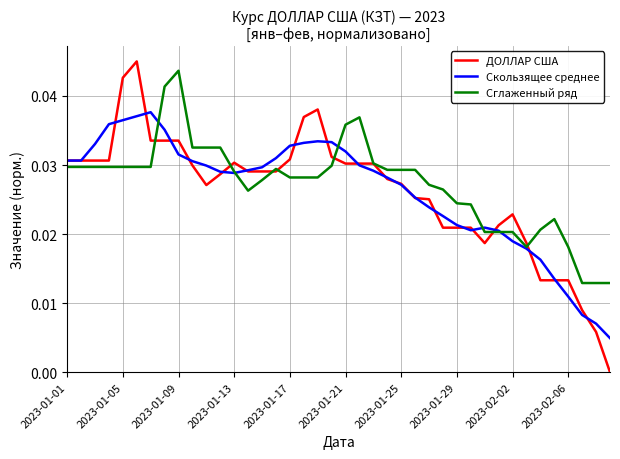

Which series has the largest range (max minus min)?

ДОЛЛАР США